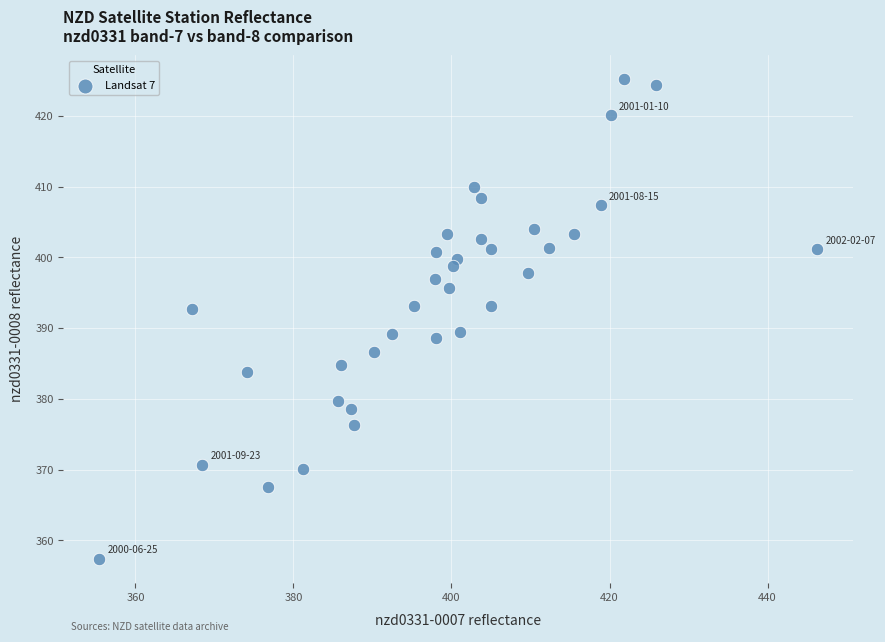

What is the range of X values (max minus min)?

90.9